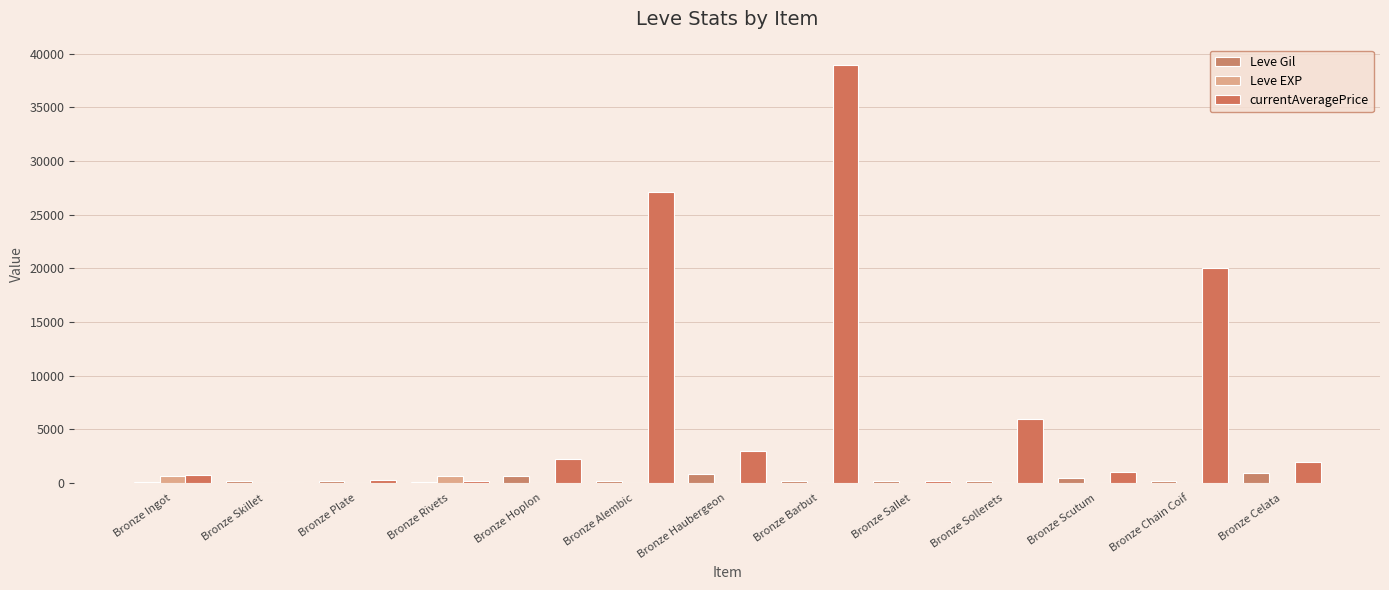

Reading left to right, what are all the values shown in this chart?

Leve Gil: Bronze Ingot=113.0	Bronze Skillet=160.0	Bronze Plate=160.0	Bronze Rivets=112.0	Bronze Hoplon=690.0	Bronze Alembic=160.0	Bronze Haubergeon=840.0	Bronze Barbut=220.0	Bronze Sallet=220.0	Bronze Sollerets=220.0	Bronze Scutum=460.0	Bronze Chain Coif=220.0	Bronze Celata=990.0
Leve EXP: Bronze Ingot=630.0	Bronze Skillet=1.0	Bronze Plate=1.0	Bronze Rivets=630.0	Bronze Hoplon=1.0	Bronze Alembic=1.0	Bronze Haubergeon=6.0	Bronze Barbut=5.0	Bronze Sallet=5.0	Bronze Sollerets=5.0	Bronze Scutum=8.0	Bronze Chain Coif=5.0	Bronze Celata=9.0
currentAveragePrice: Bronze Ingot=738.9	Bronze Skillet=0.0	Bronze Plate=295.4	Bronze Rivets=190.0	Bronze Hoplon=2226.0	Bronze Alembic=27125.0	Bronze Haubergeon=3011.0	Bronze Barbut=38904.0	Bronze Sallet=200.0	Bronze Sollerets=6000.0	Bronze Scutum=1000.0	Bronze Chain Coif=20000.0	Bronze Celata=2000.0